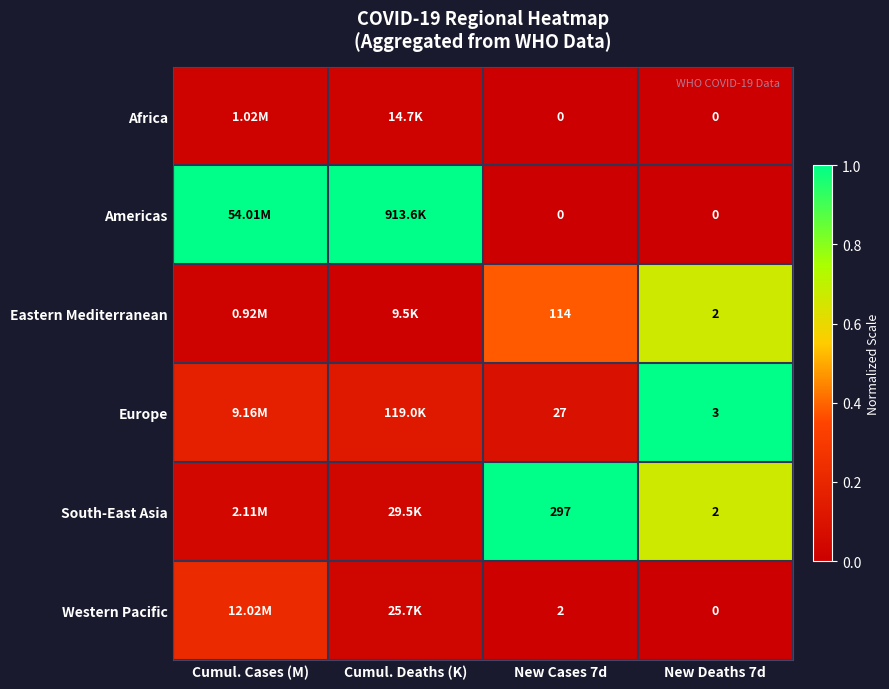

Is the value of South-East Asia at New Cases 7d greater than the value of Africa at New Cases 7d?

Yes